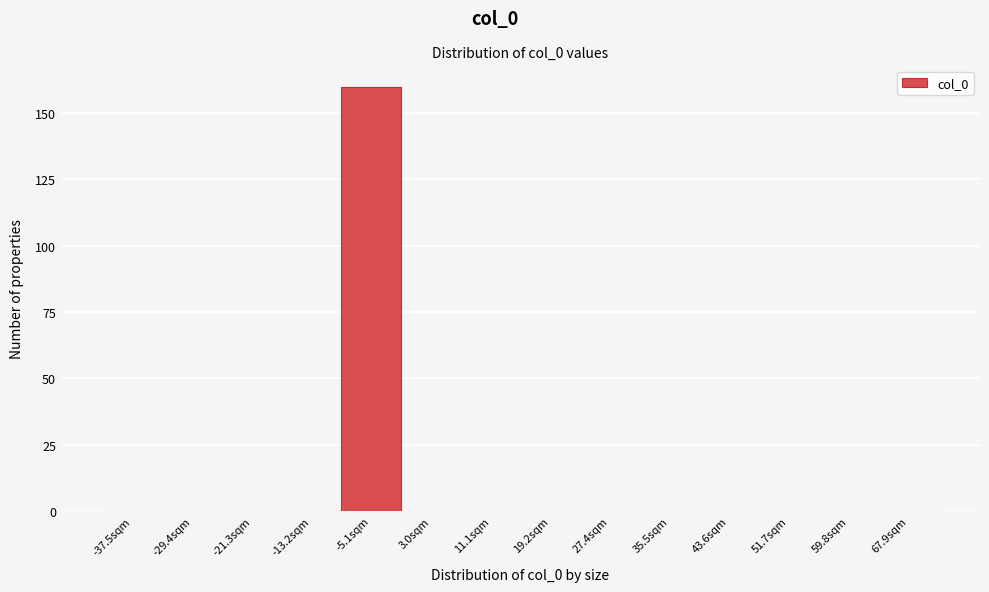

Reading left to right, what are all the values shown in this chart?

-37.5sqm=0	-29.4sqm=0	-21.3sqm=0	-13.2sqm=0	-5.1sqm=160	3.0sqm=0	11.1sqm=0	19.2sqm=0	27.4sqm=0	35.5sqm=0	43.6sqm=0	51.7sqm=0	59.8sqm=0	67.9sqm=0